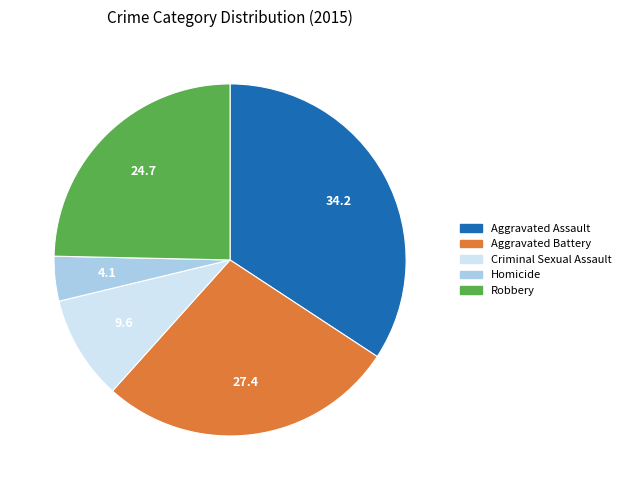

Rank the categories by value from highest to lowest.

Aggravated Assault, Aggravated Battery, Robbery, Criminal Sexual Assault, Homicide